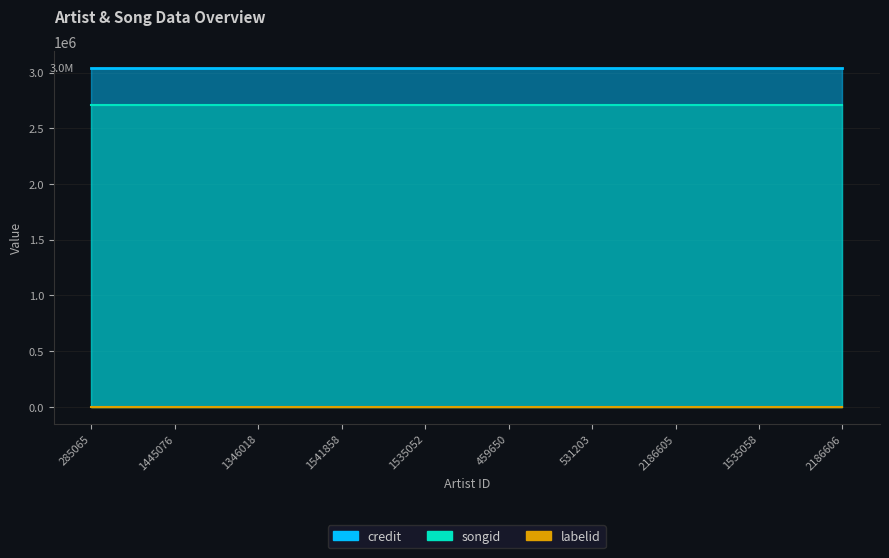

What is the spread (max minus min) of values at 1535058?

3036901